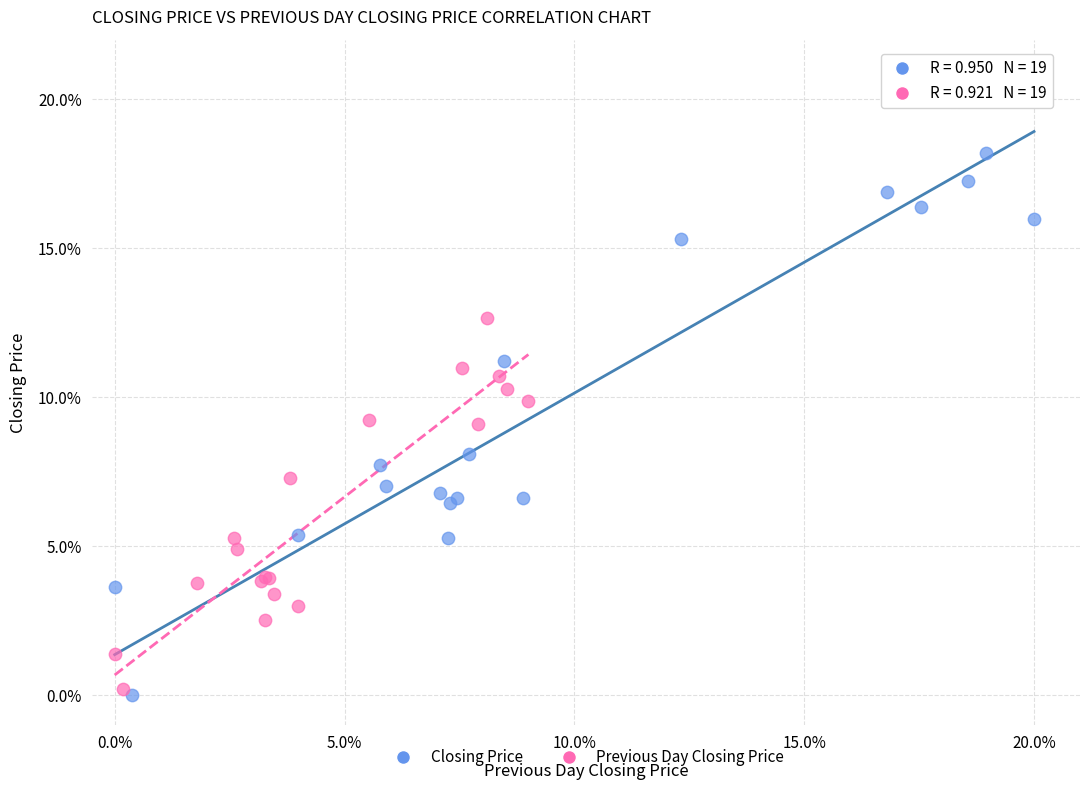

Which series has the widest spread of Y values?

Closing Price